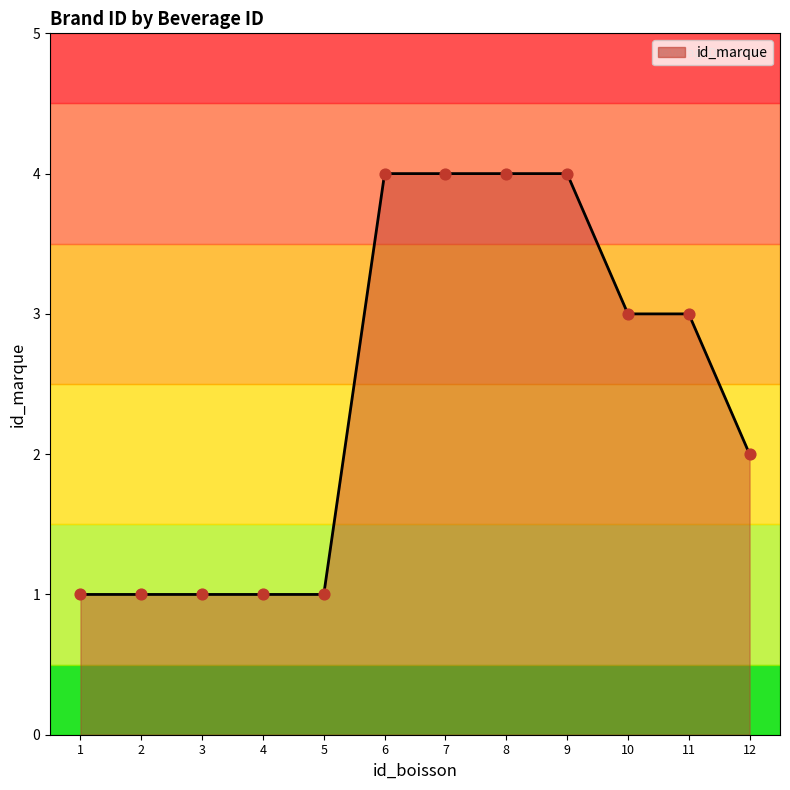

What is the change in value from 1 to 12?

+1